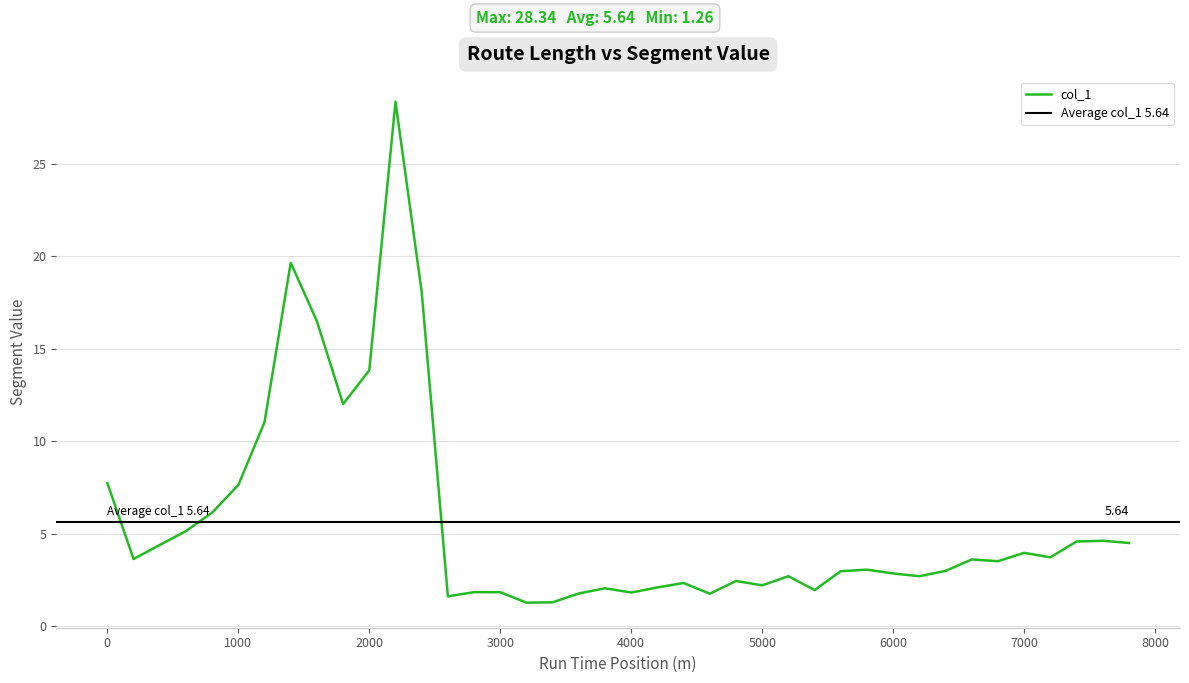

How many distinct data groups are displayed?

1